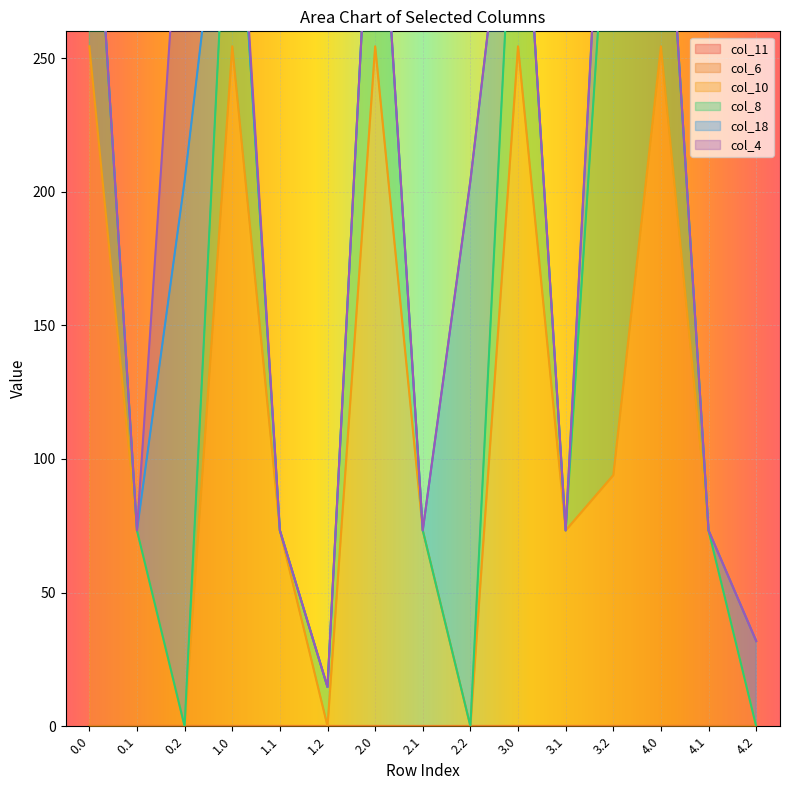

True or false: col_11 has more than 0 interior local peaks.

False